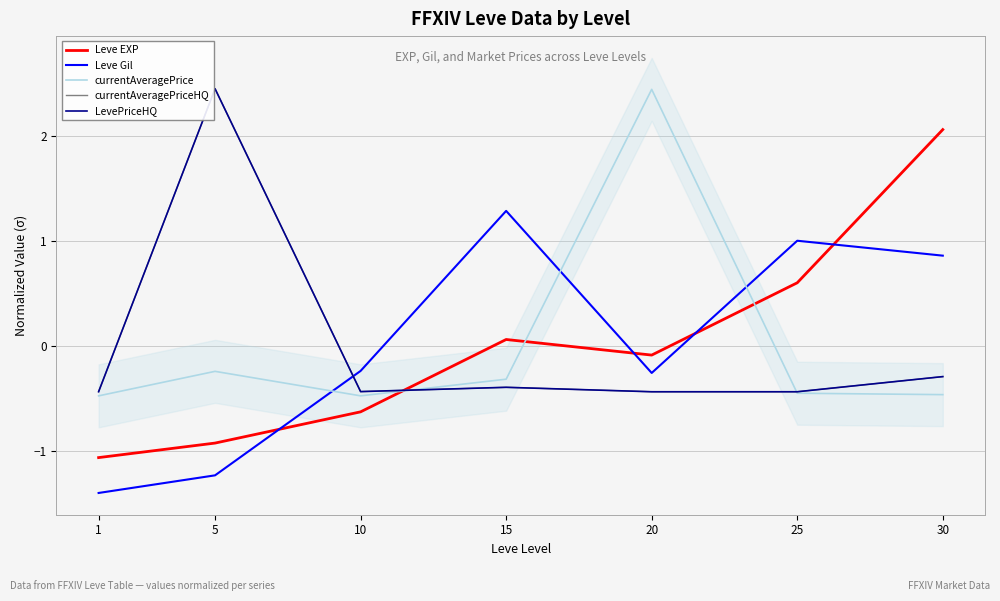

After their last crossing, which series has the higher values: currentAveragePrice or currentAveragePriceHQ?

currentAveragePriceHQ